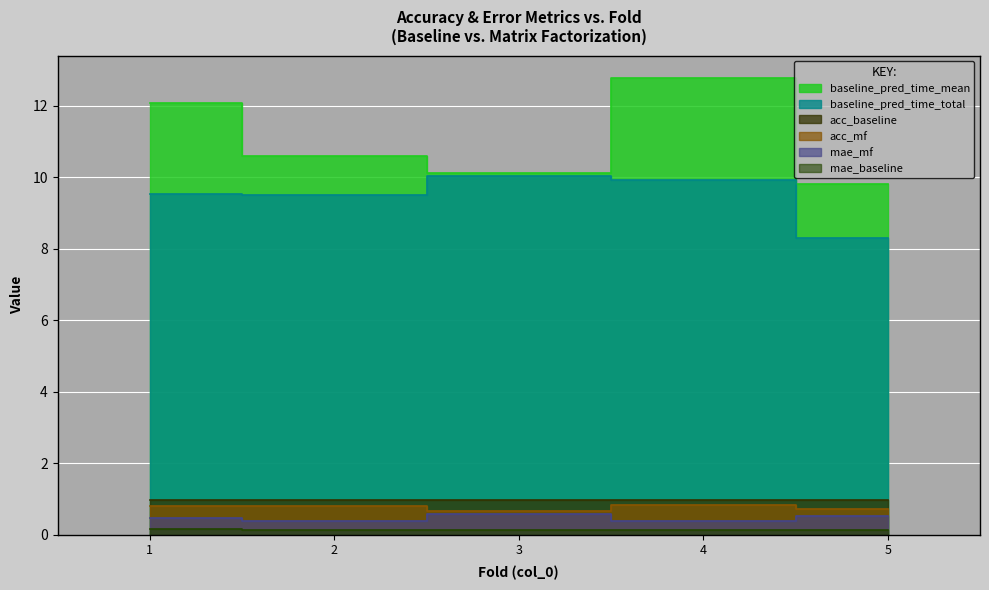

True or false: mae_mf has a value of 0.3 at 3.

False